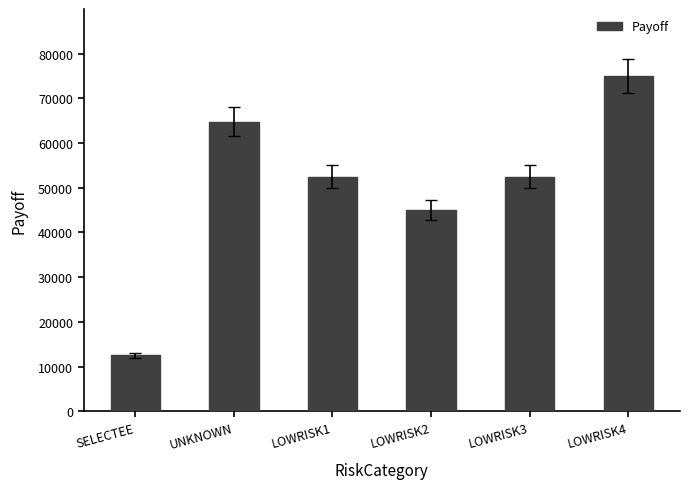

Read the value at LOWRISK1.

52500.0